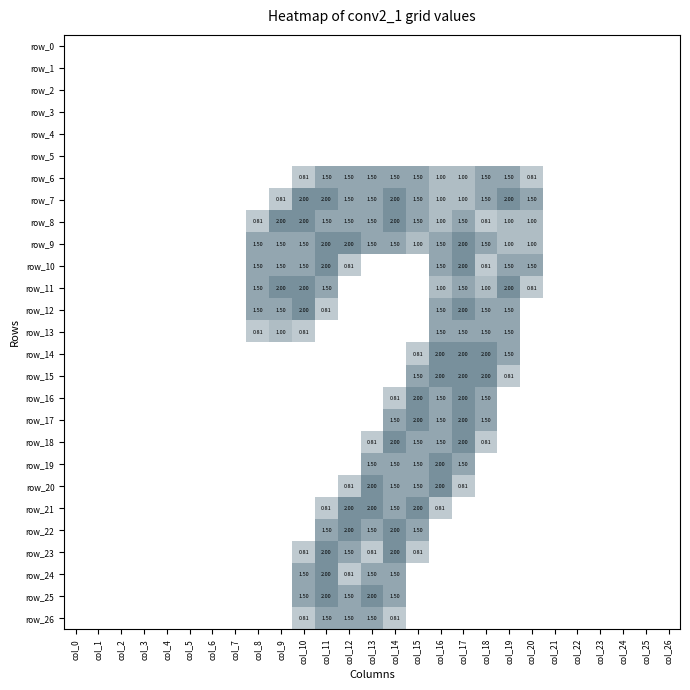

List the series in order of their peak value, lowest first.

row_0, row_1, row_2, row_3, row_4, row_5, row_6, row_13, row_26, row_7, row_8, row_9, row_10, row_11, row_12, row_14, row_15, row_16, row_17, row_18, row_19, row_20, row_21, row_22, row_23, row_24, row_25